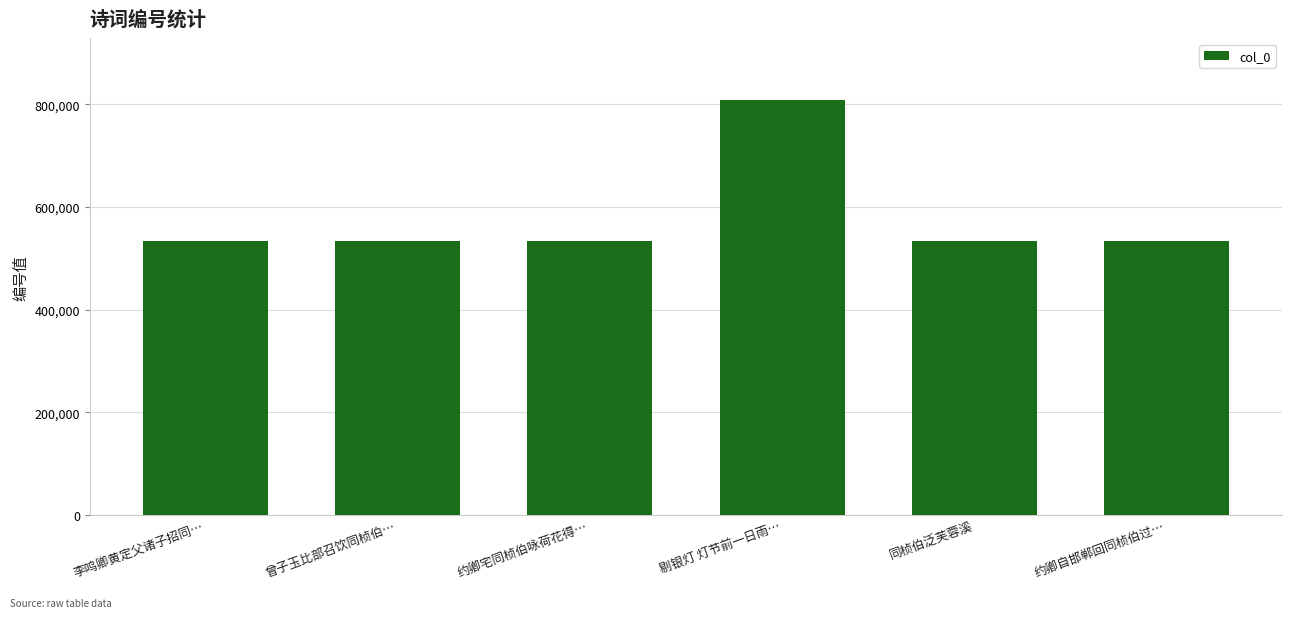

At which category does the chart reach its peak across all series?

剔银灯 灯节前一日雨…